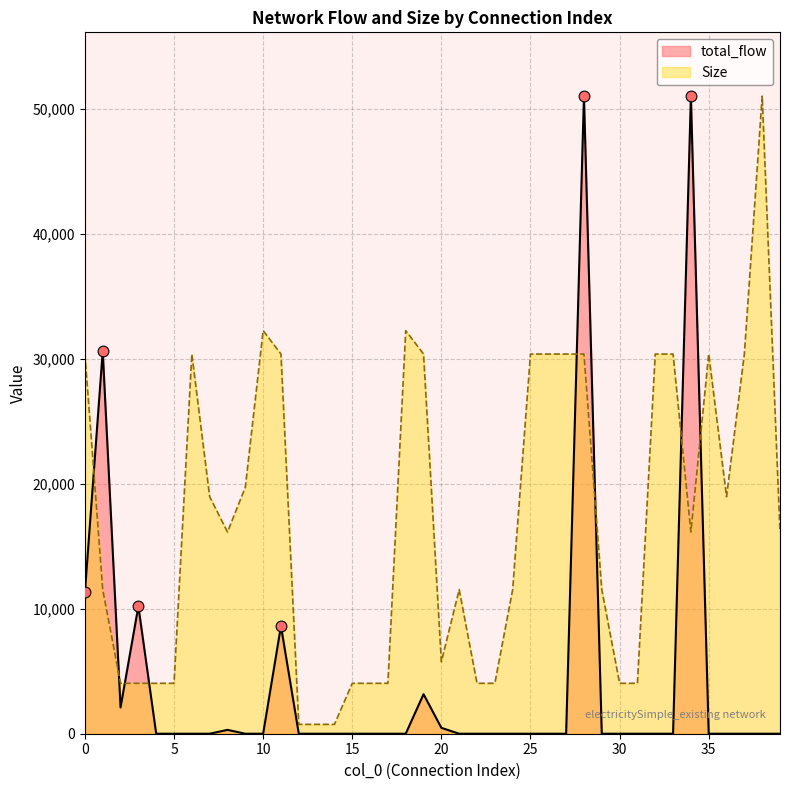

At which category is the sum across all series the highest?

28